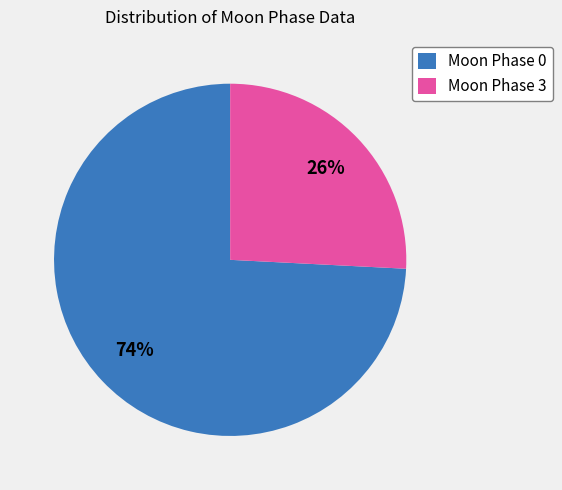

Is it true that Moon Phase 3 is 36% of the pie?

False